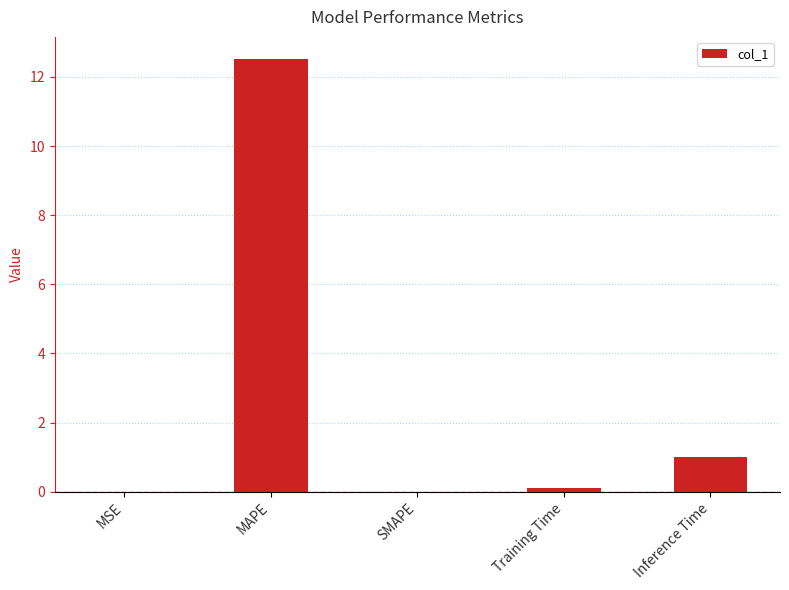

What is the sum of all values?

13.6